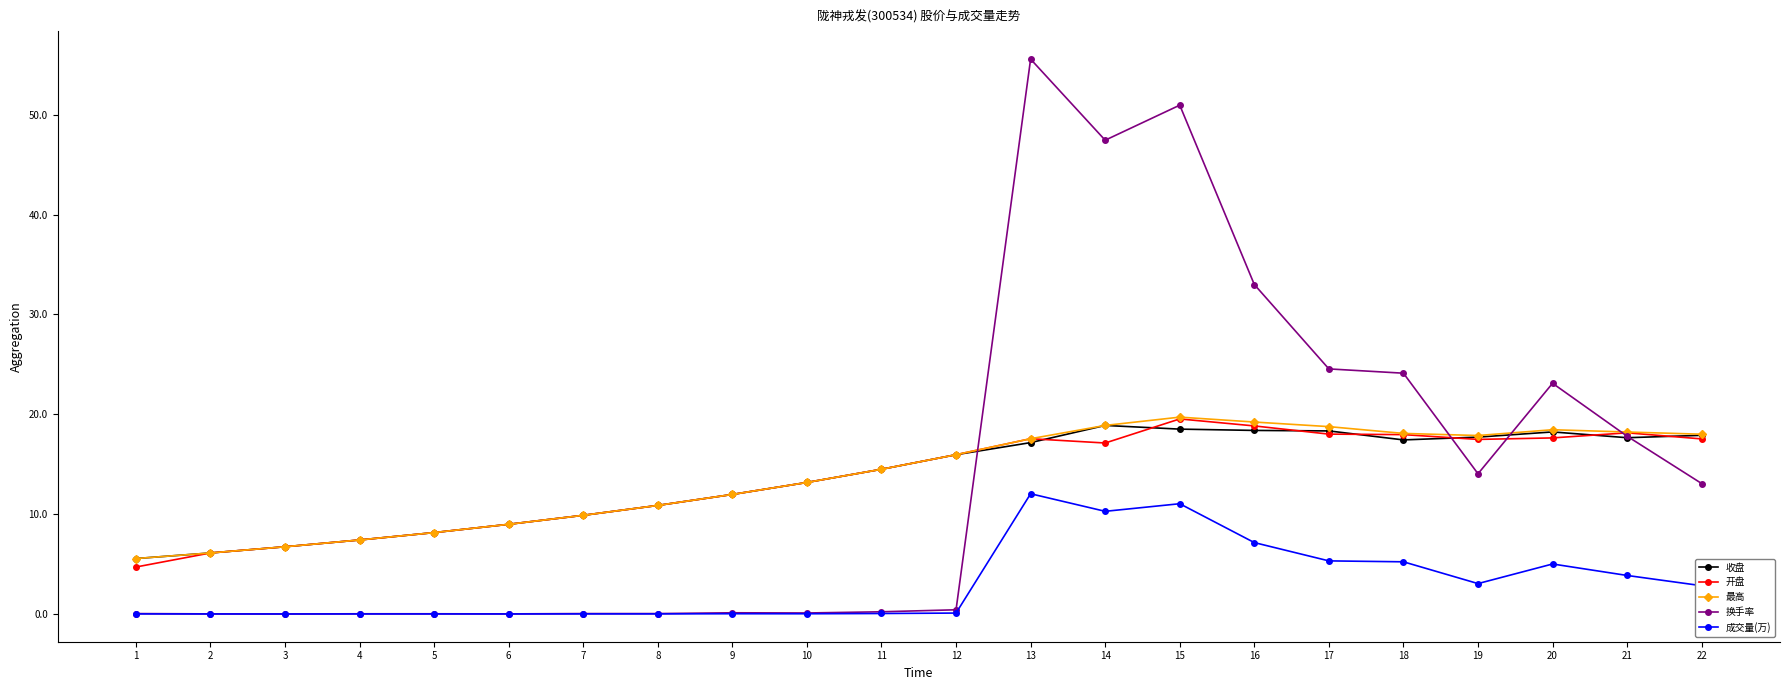

What is the difference between the maximum and minimum values in the 最高 series?

14.2